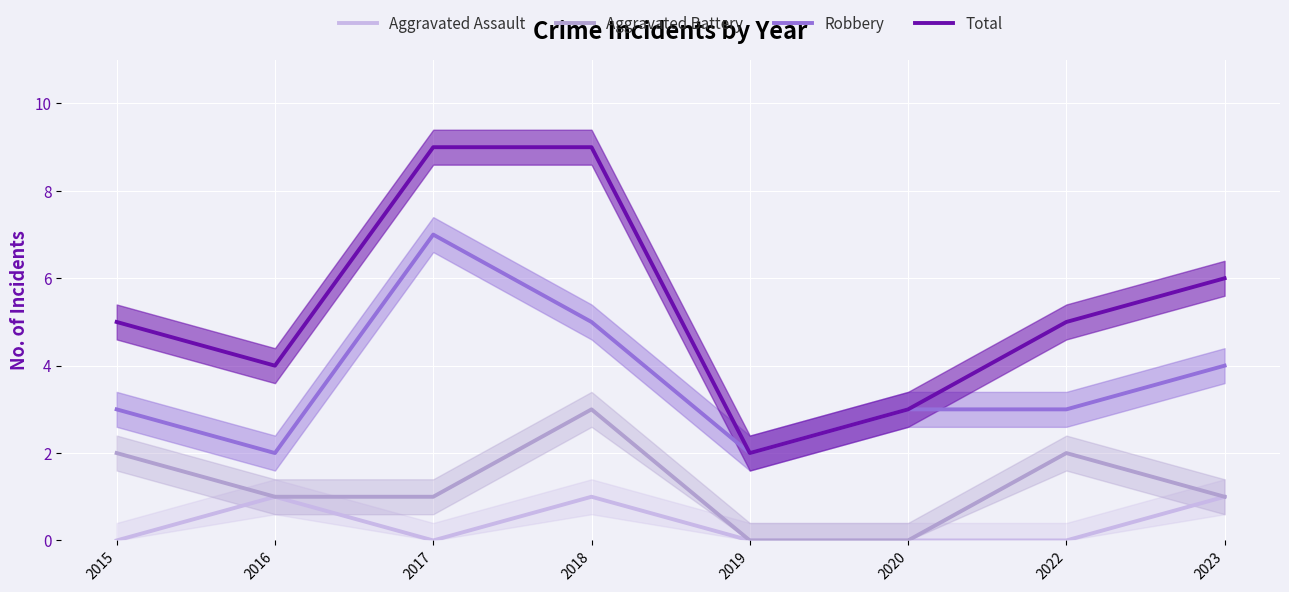

Reading left to right, what are all the values shown in this chart?

Aggravated Assault: 2015=0	2016=1	2017=0	2018=1	2019=0	2020=0	2022=0	2023=1
Aggravated Battery: 2015=2	2016=1	2017=1	2018=3	2019=0	2020=0	2022=2	2023=1
Robbery: 2015=3	2016=2	2017=7	2018=5	2019=2	2020=3	2022=3	2023=4
Total: 2015=5	2016=4	2017=9	2018=9	2019=2	2020=3	2022=5	2023=6